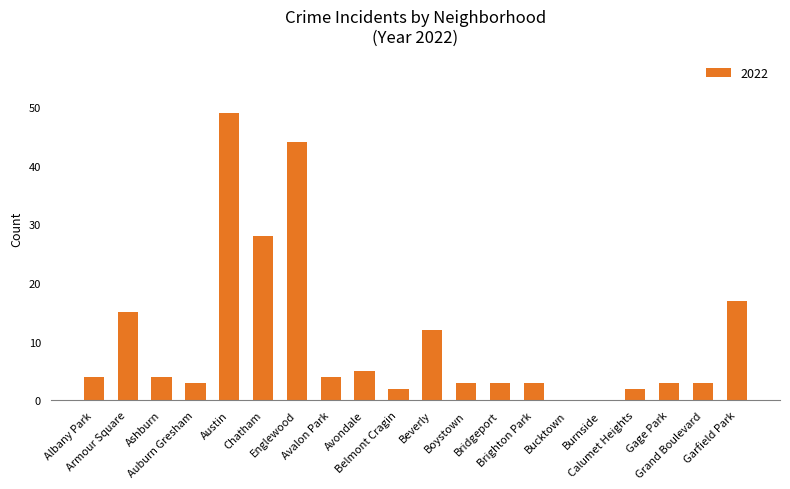

Count the number of data series in this chart.

1